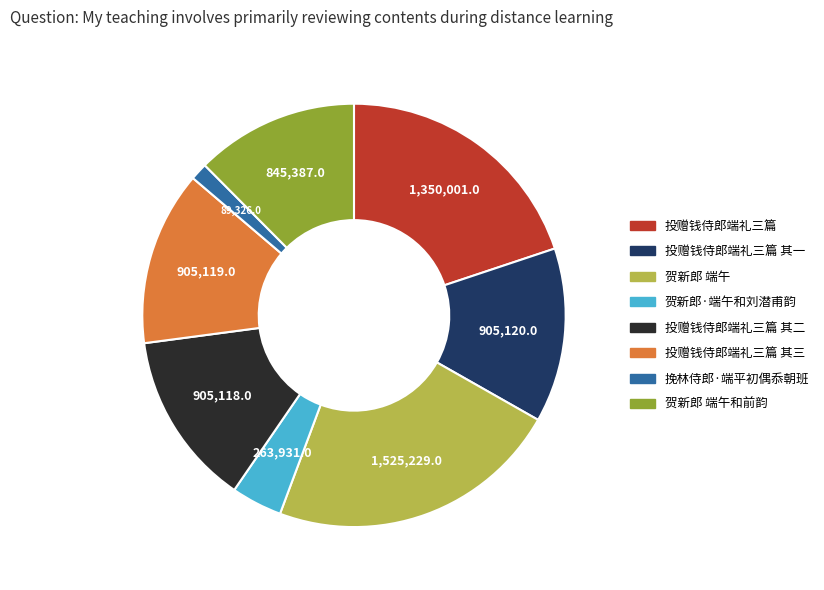

Is there any slice that represents more than half of the pie?

No